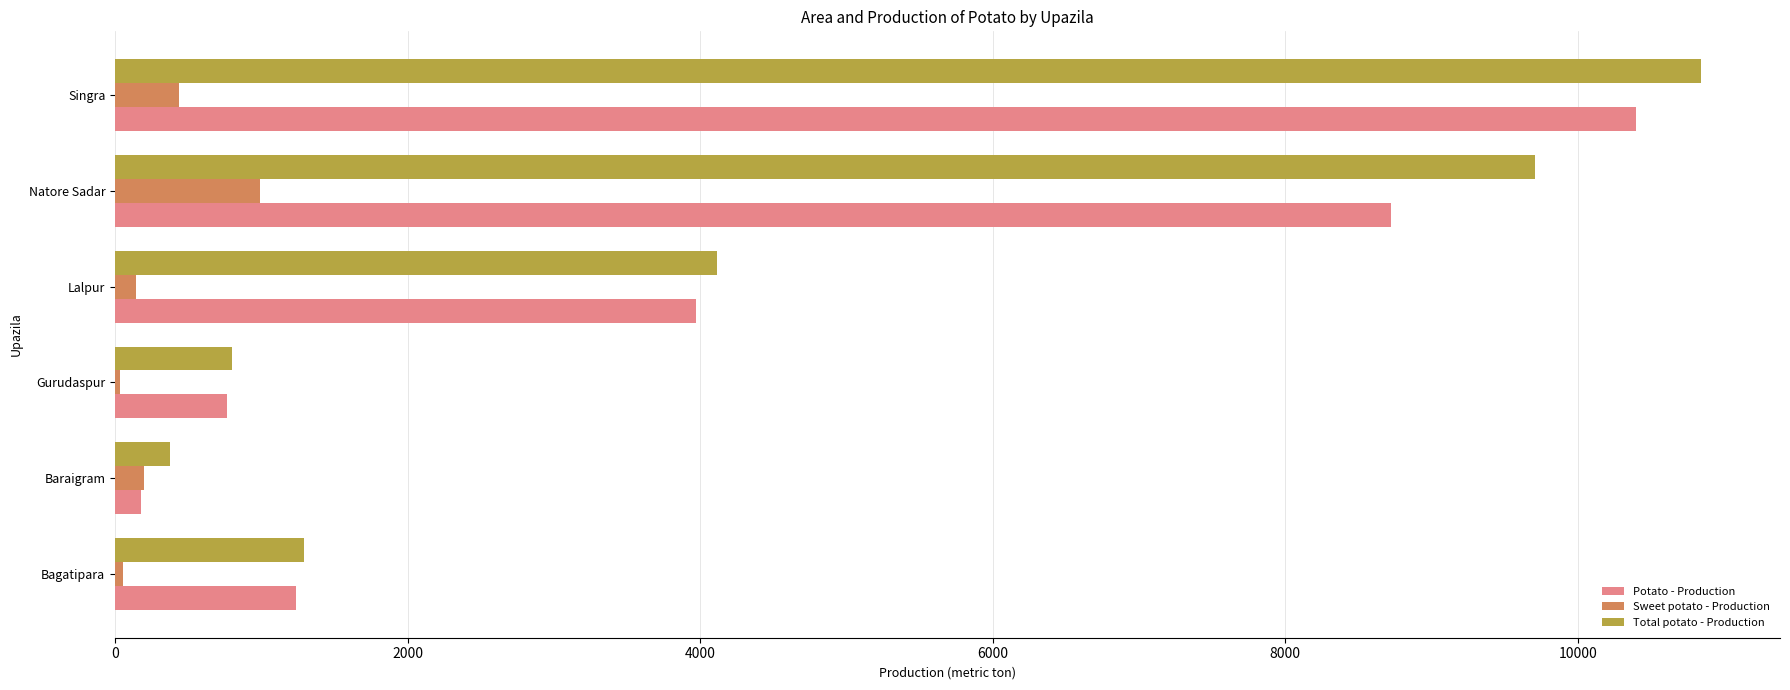

The value of Sweet potato - Production at Singra is 440. True or false?

True